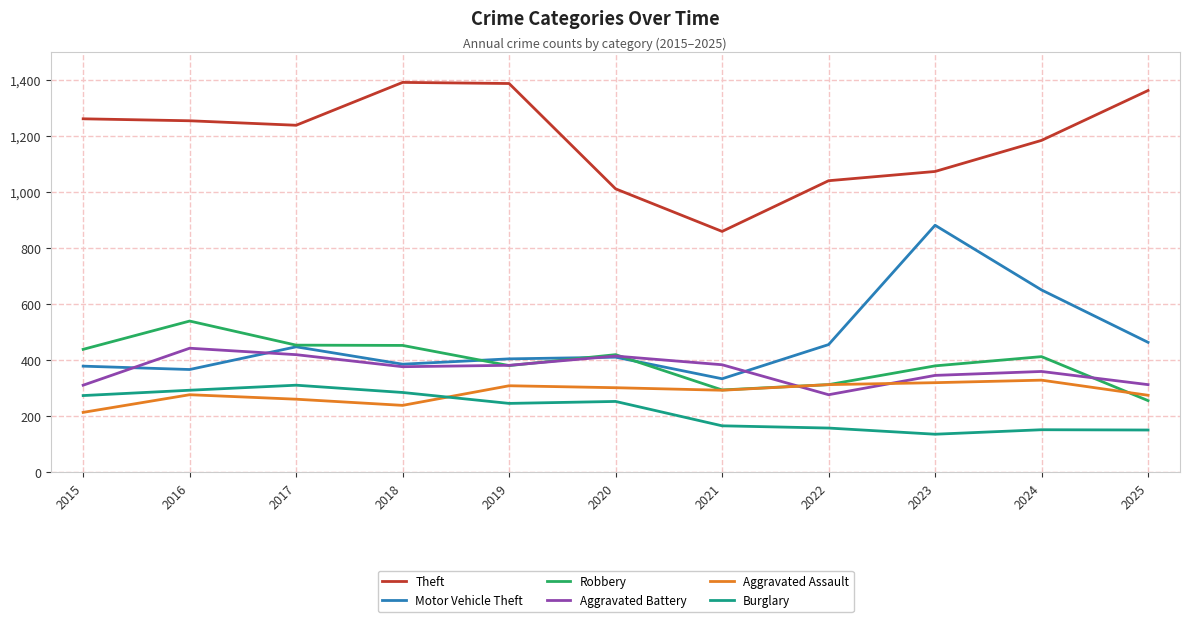

What is the difference between the Aggravated Battery values at 2020 and 2016?

28